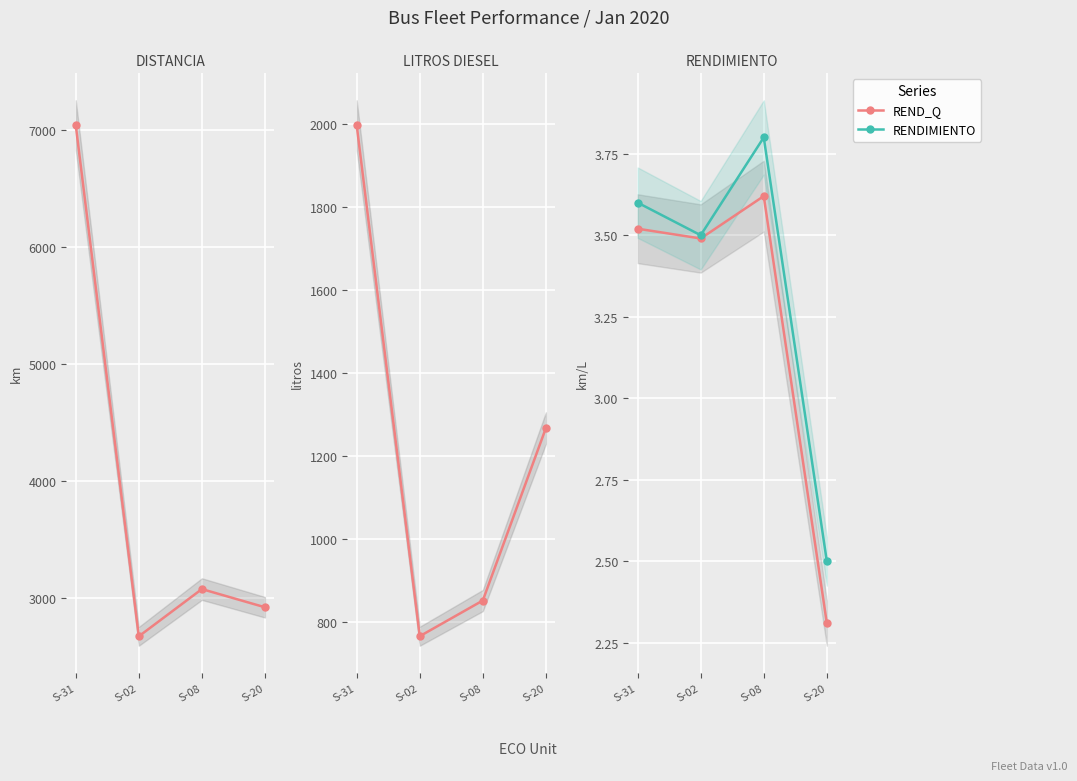

Reading right to left, list all the values displayed in this chart.

DISTANCIA: S-20=2922.2	S-08=3077.4	S-02=2674.0	S-31=7039.9
LITROS_DIESEL: S-20=1267.2	S-08=851.2	S-02=765.1	S-31=1998.1
REND_Q: S-20=2.3	S-08=3.6	S-02=3.5	S-31=3.5
RENDIMIENTO: S-20=2.5	S-08=3.8	S-02=3.5	S-31=3.6